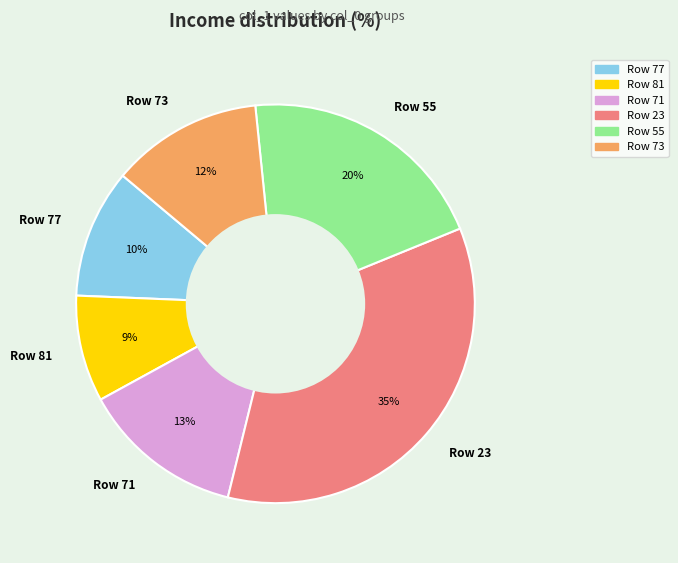

What is the smallest slice in the pie chart?

Row 81